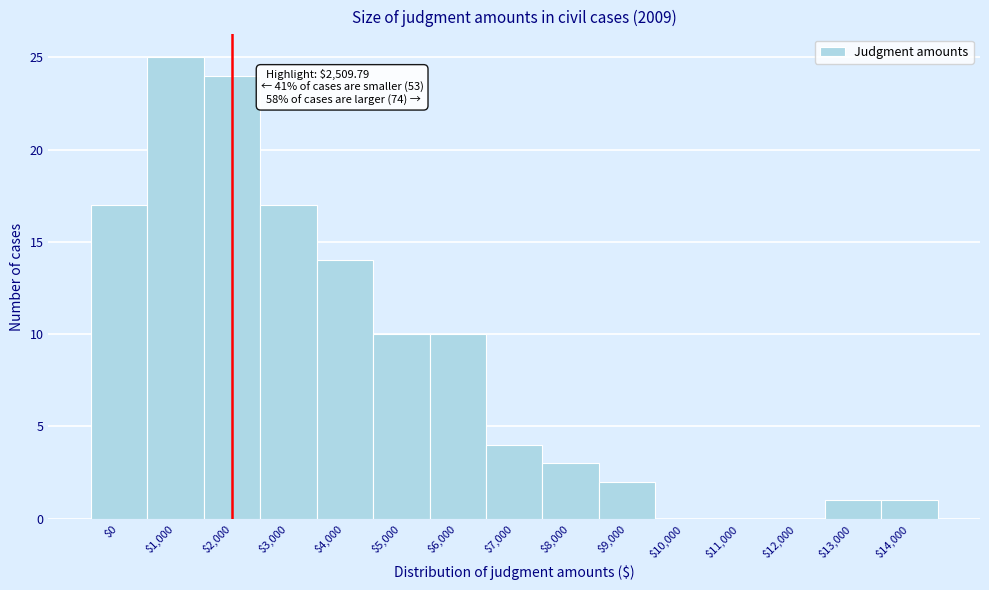

Is it true that the value at $10,000 is 0?

True